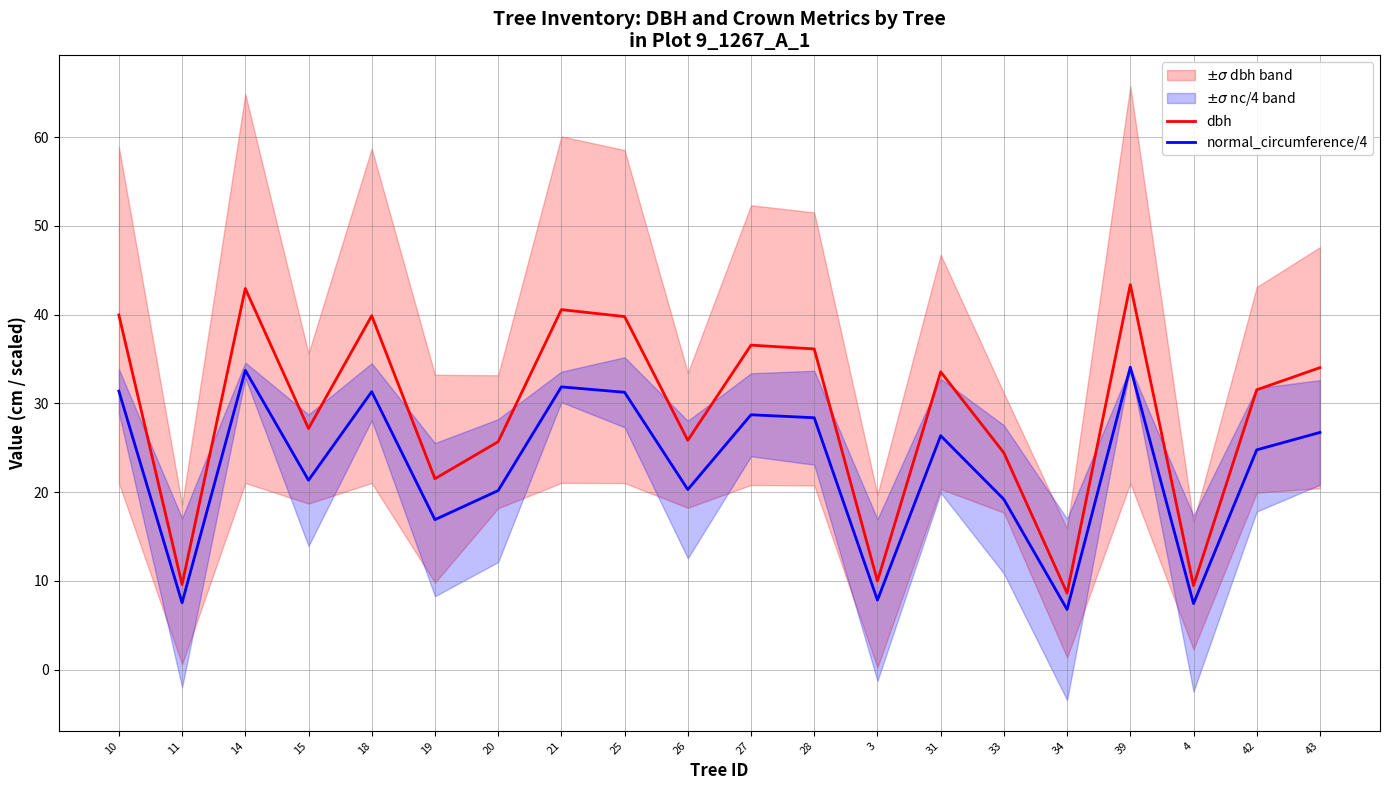

What is the difference between the second highest and second lowest values in the normal_circumference/4 series?

26.3